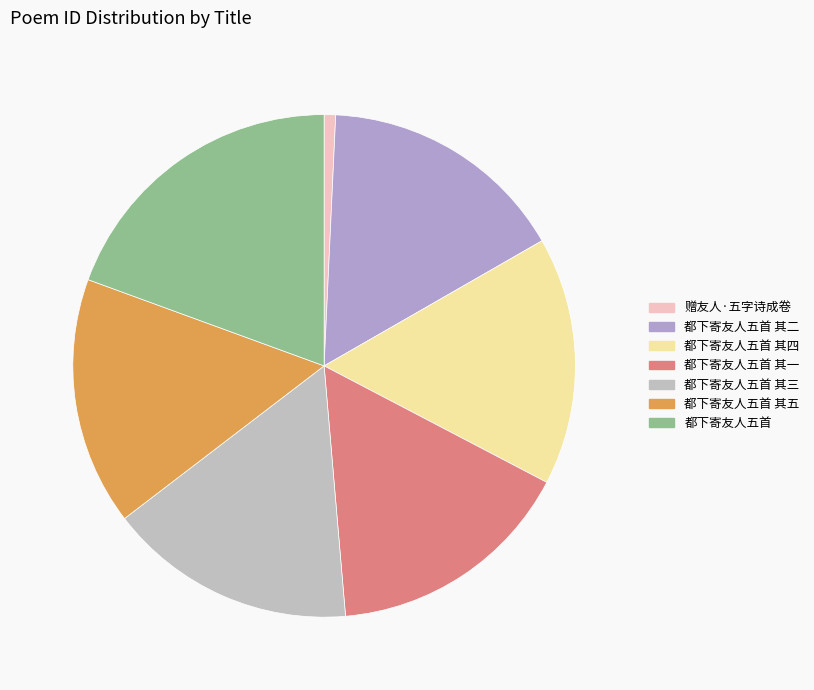

Which slice is the largest?

都下寄友人五首